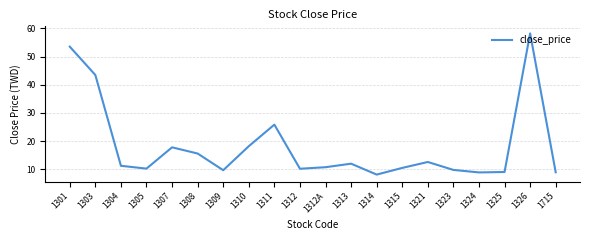

What is the minimum value shown in the chart?

8.1